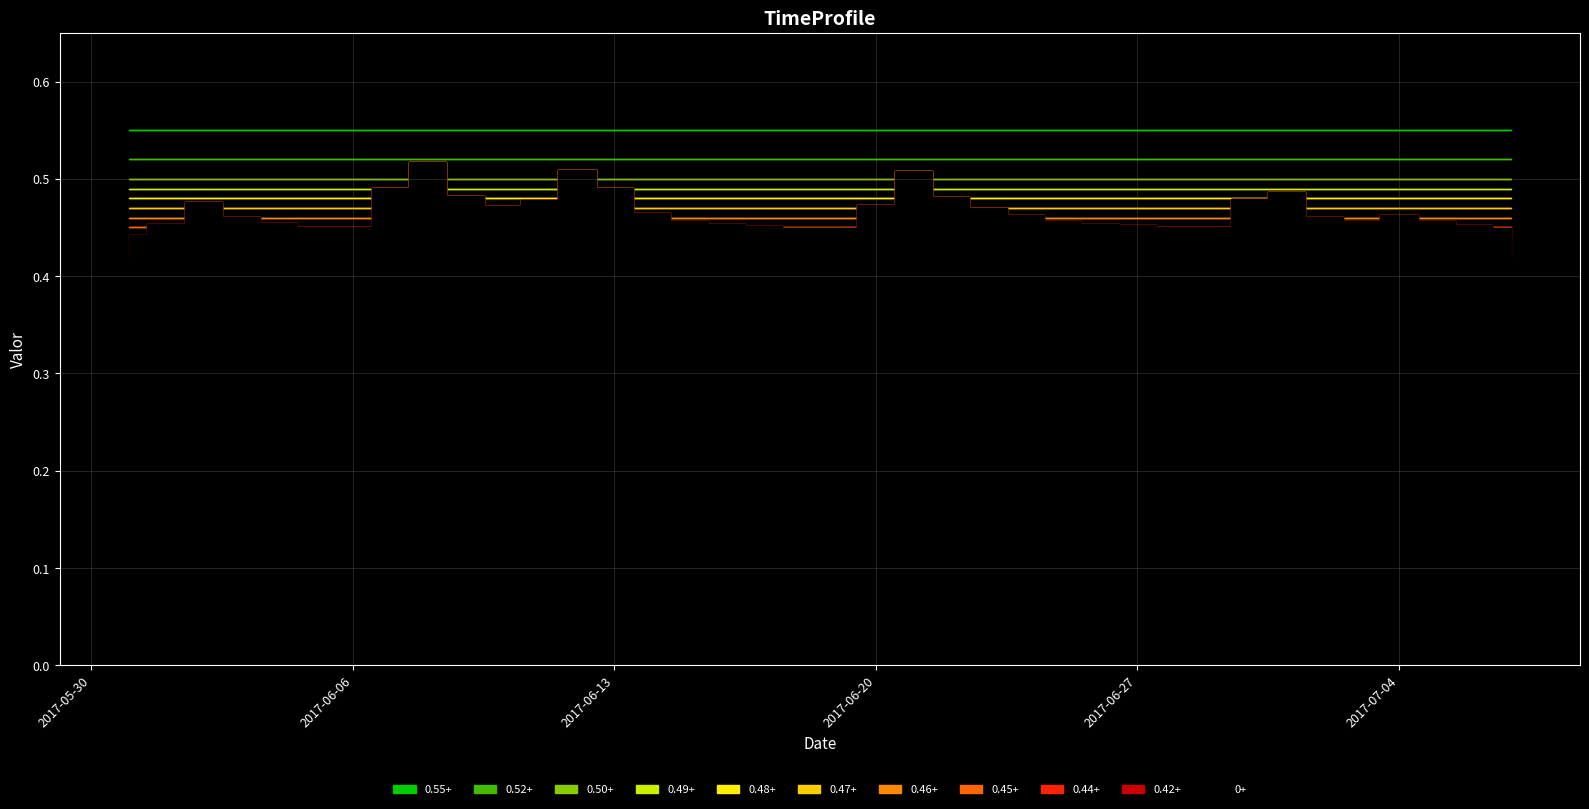

Where is the first local minimum?

2017-06-05